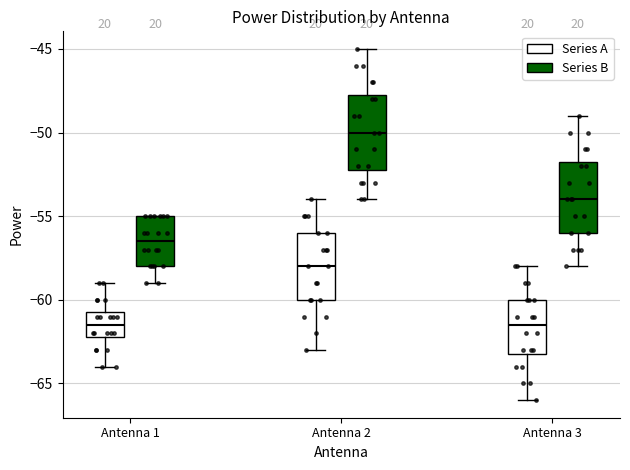

Reading left to right, transcribe this box plot: for each box, give where its median line is, the range the box spans, and where its two whiskers end, as read against the y-axis. The values are not printed on the chart, so give them approximately, as read against the axis.

Antenna 1 (Series A): median -61.5, box -62.0 to -60.5, whiskers -64.0 to -59.0
Antenna 1 (Series B): median -56.5, box -58.0 to -55.0, whiskers -59.0 to -55.0
Antenna 2 (Series A): median -58.0, box -60.0 to -56.0, whiskers -63.0 to -54.0
Antenna 2 (Series B): median -50.0, box -52.0 to -47.5, whiskers -54.0 to -45.0
Antenna 3 (Series A): median -61.5, box -63.0 to -60.0, whiskers -66.0 to -58.0
Antenna 3 (Series B): median -54.0, box -56.0 to -51.5, whiskers -58.0 to -49.0